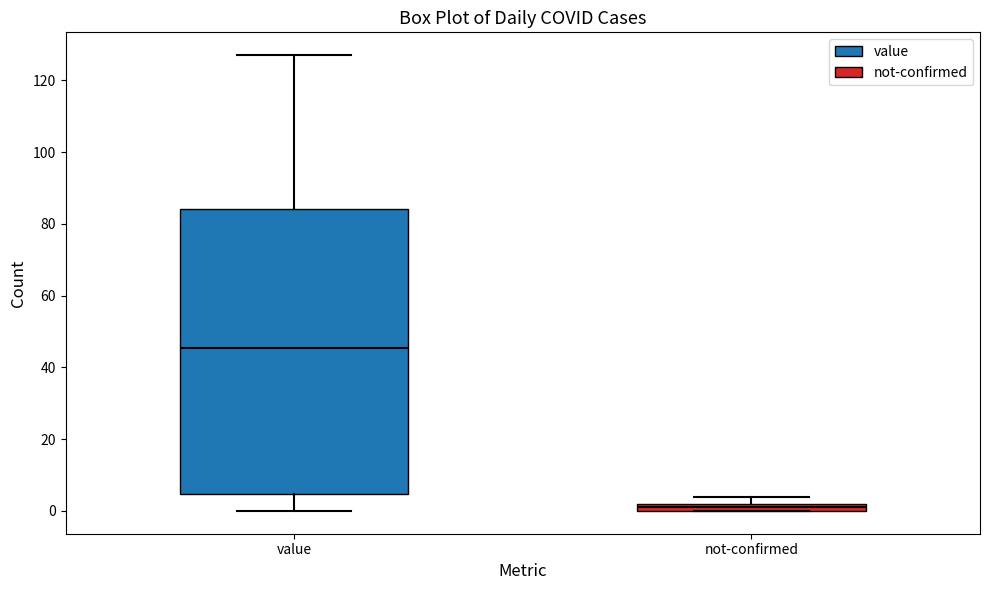

Which box has the highest median line?

value